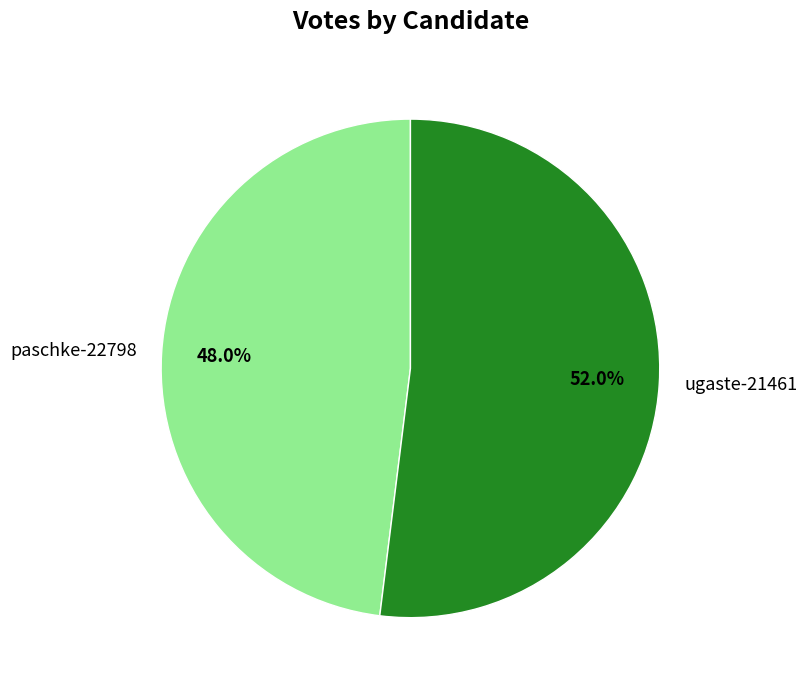

How many slices are in this pie chart?

2